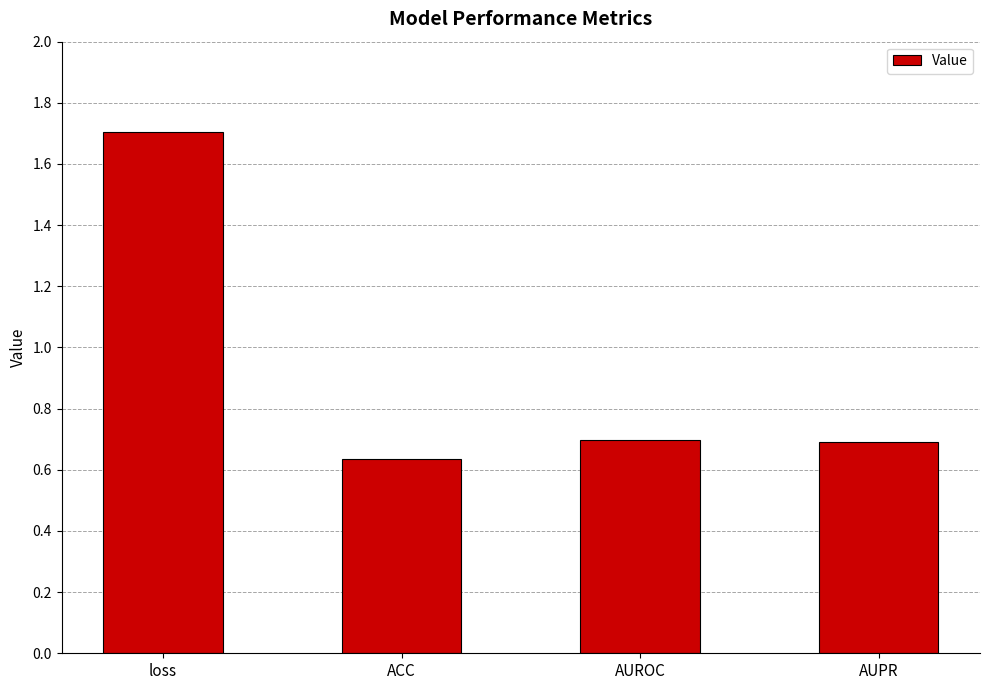

Are the bars horizontal?

No